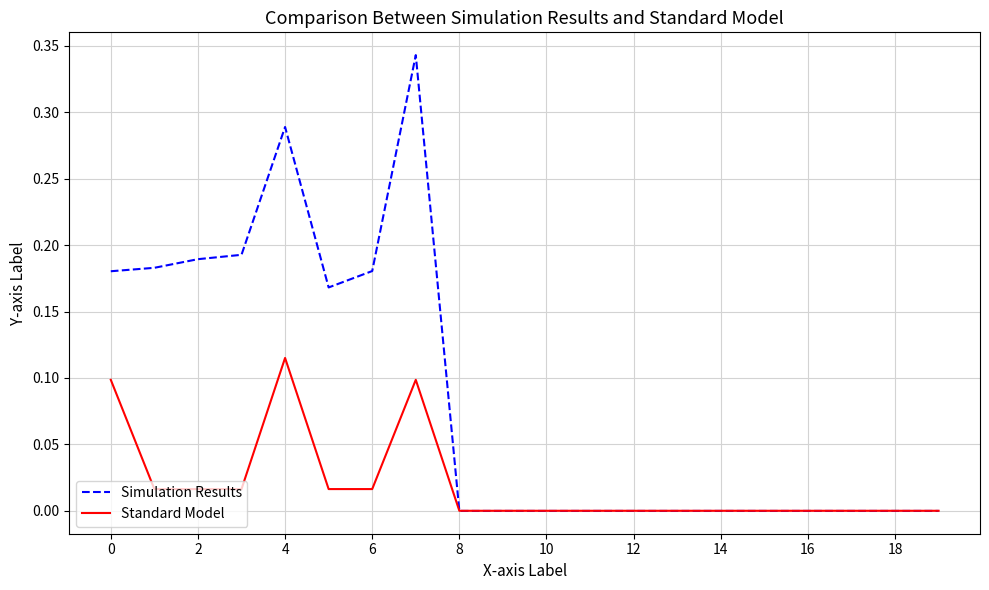

Which series has the largest range (max minus min)?

Simulation Results